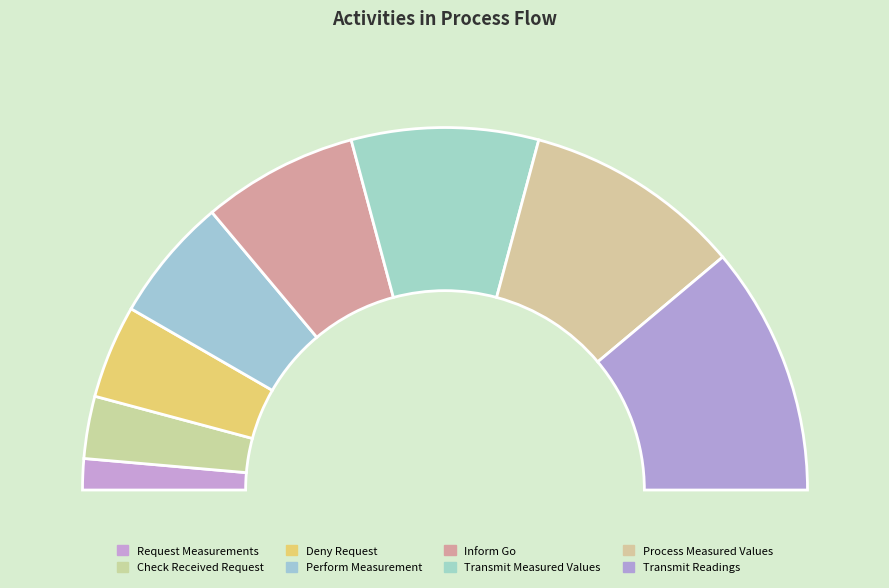

Which category has the smallest portion of the pie?

Request Measurements